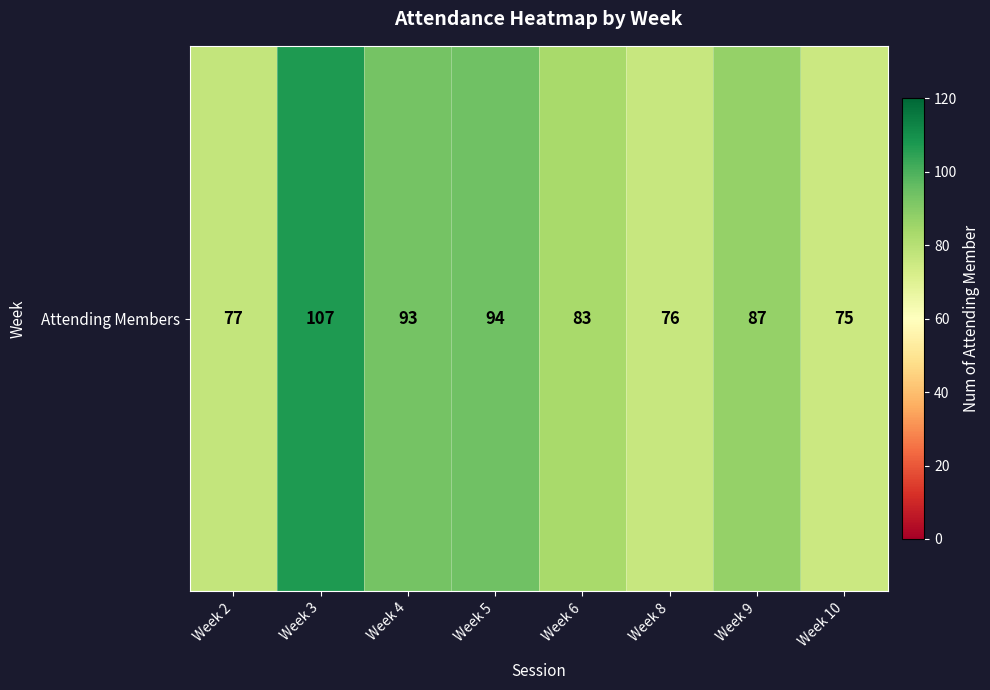

List the labels in order of value, largest first.

Week 3, Week 5, Week 4, Week 9, Week 6, Week 2, Week 8, Week 10